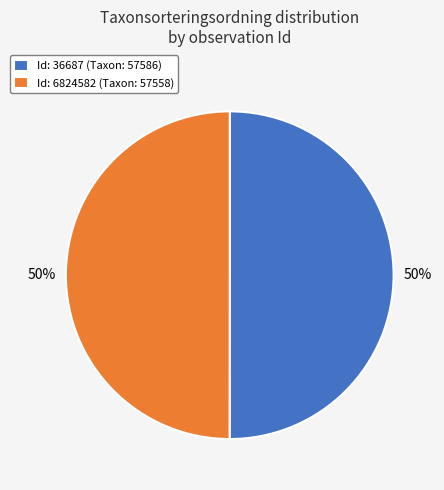

To the nearest percent, what percentage of the pie is Id: 6824582 (Taxon: 57558)?

50%